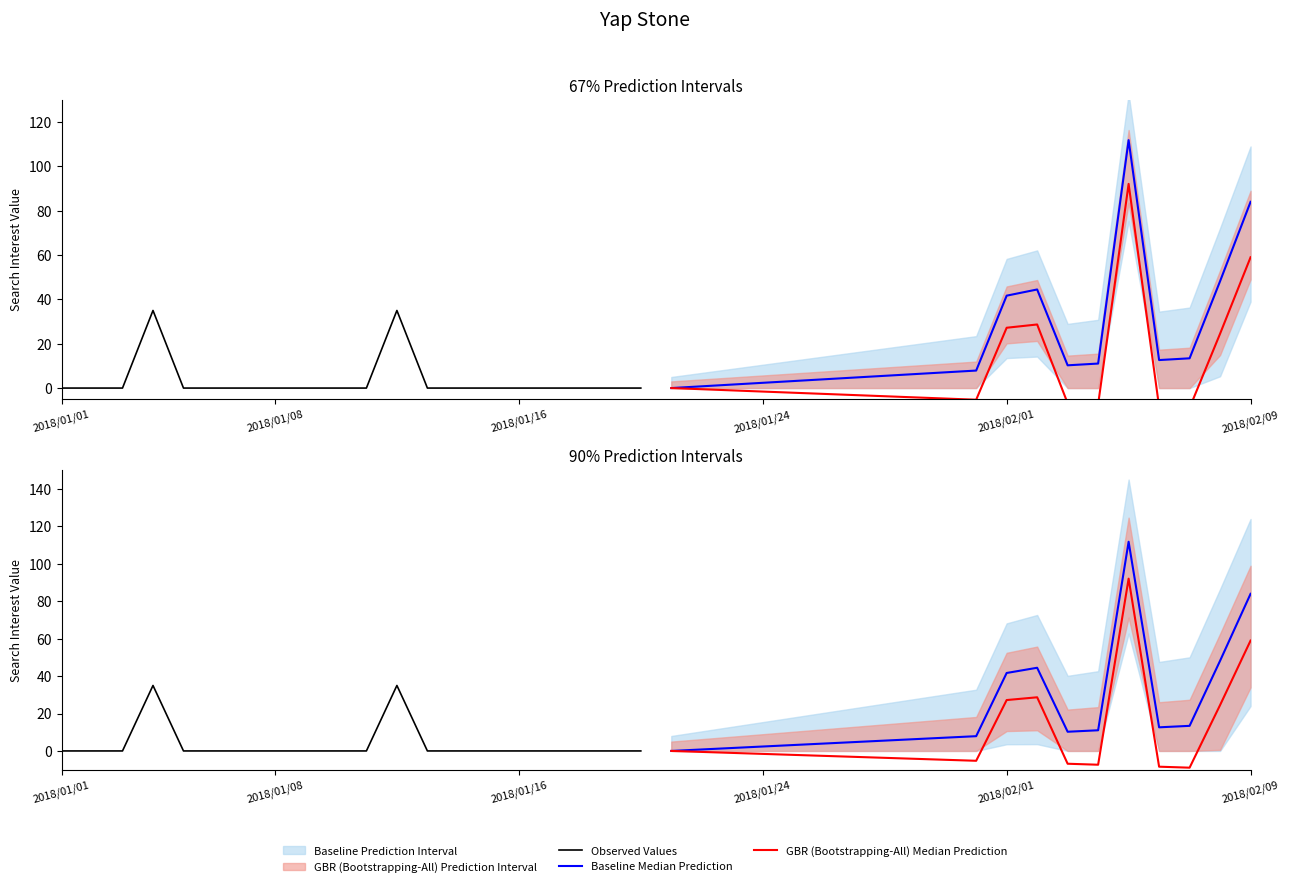

Where is Observed Values nearest to the value 17?

2018/01/01